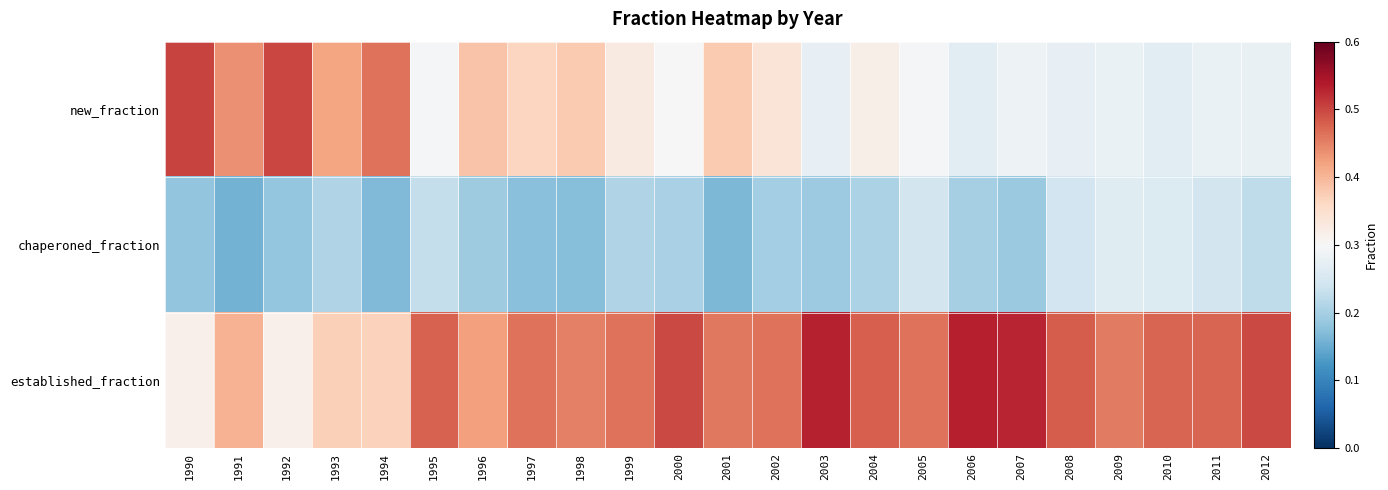

Which label corresponds to the smallest value in the chart?

1991